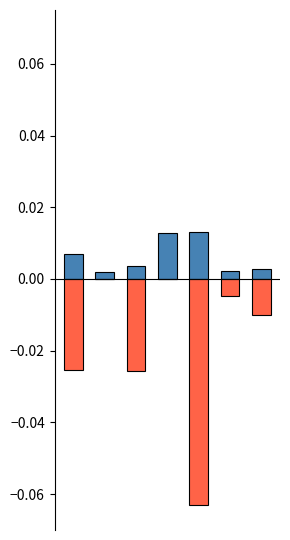

Reading left to right, extract all data points from this chart.

Leve Gil (norm): 0=0.0	1=0.0	2=0.0	3=0.0	4=0.0	5=0.0	6=0.0
LevePriceNQ (norm): 0=-0.0	1=0.0	2=-0.0	3=0.0	4=-0.1	5=-0.0	6=-0.0